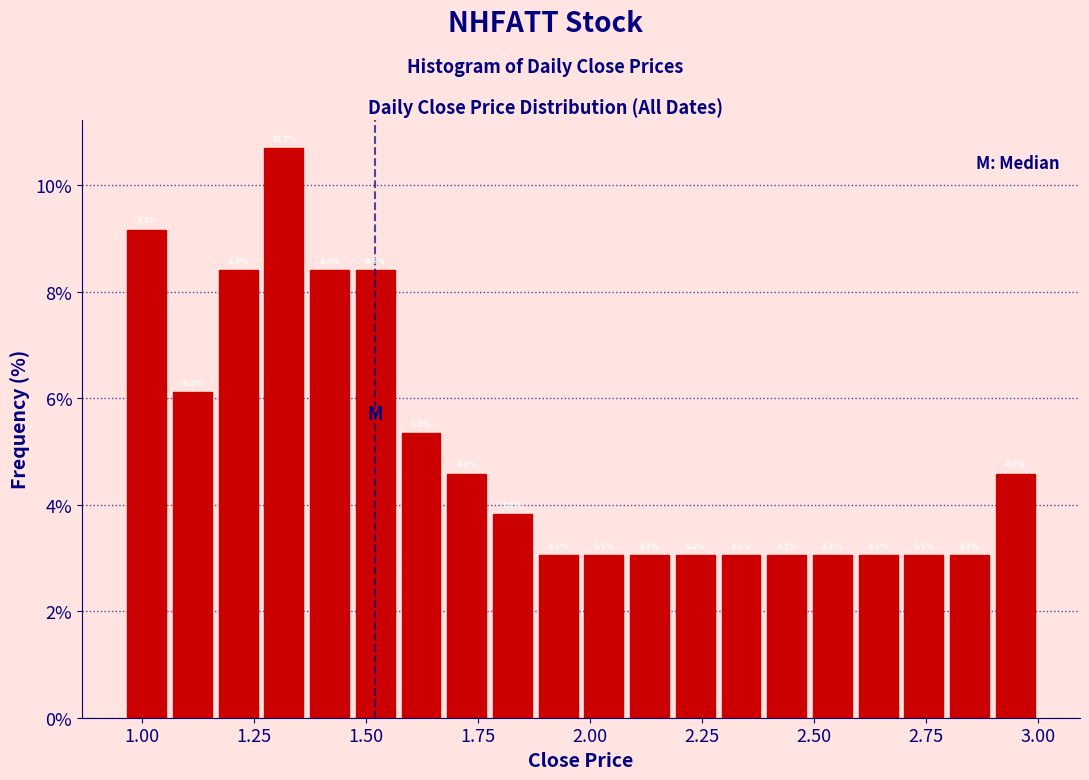

Read against the x-axis, roughly where is the centre of the tallest bar?

1.30